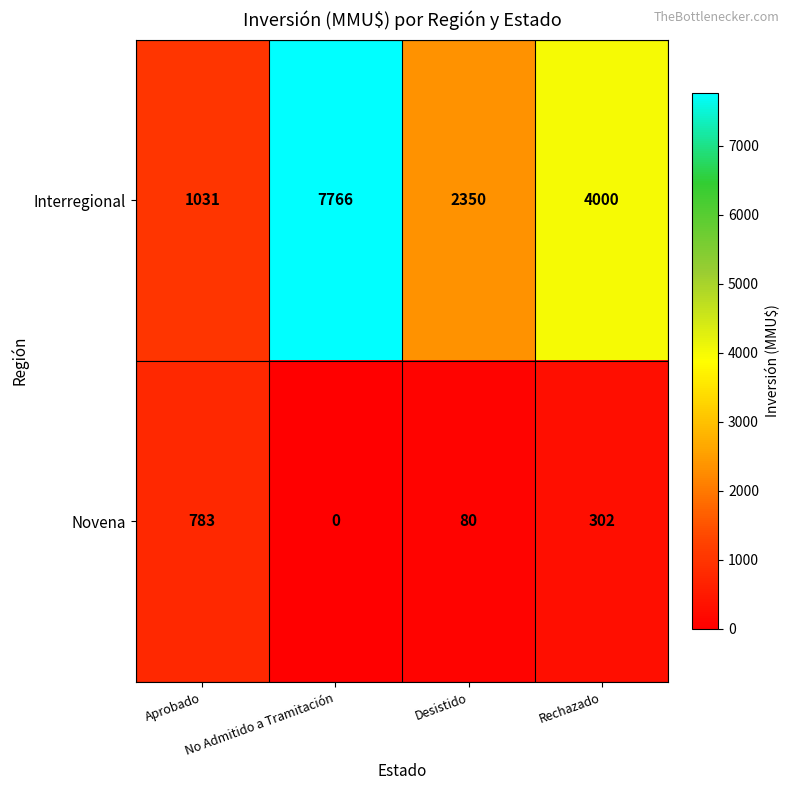

List the series in order of their peak value, highest first.

Interregional, Novena